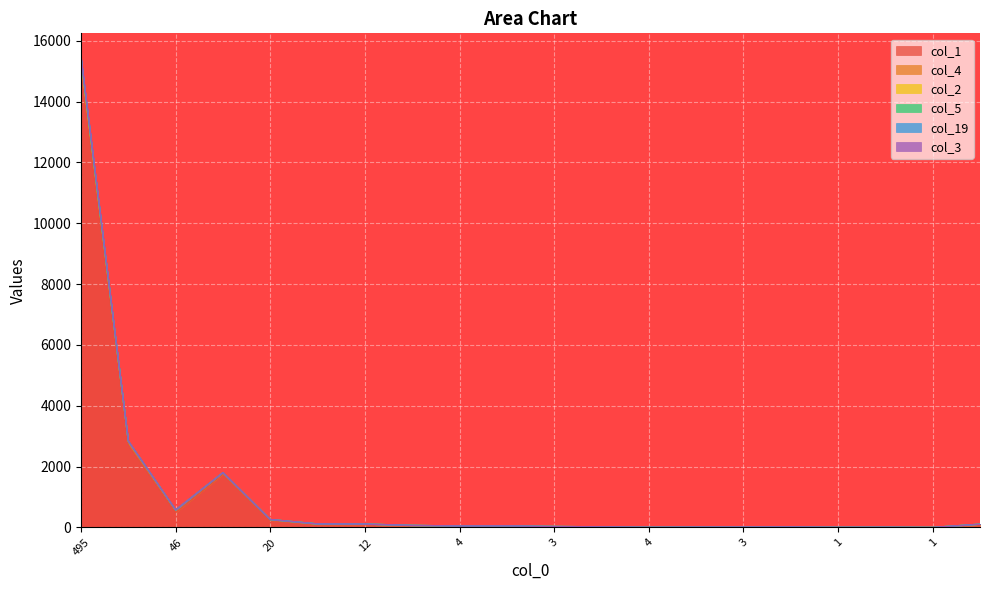

How many categories are shown in the chart?

20